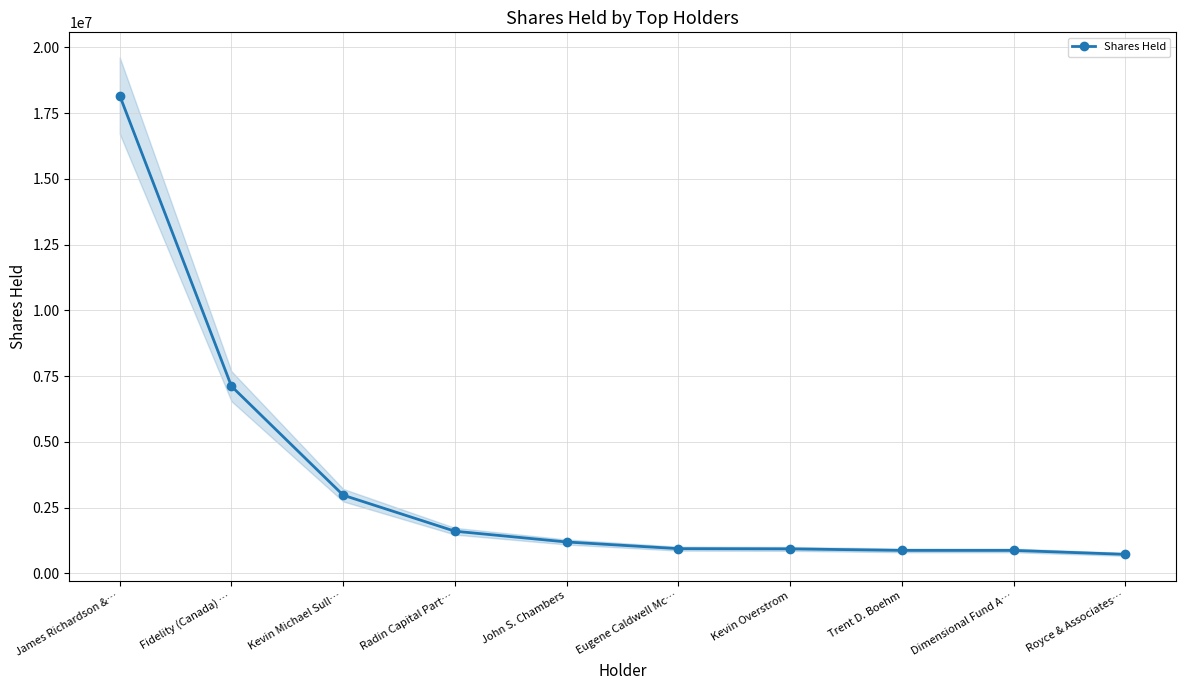

What is the sum of all values?

35434535